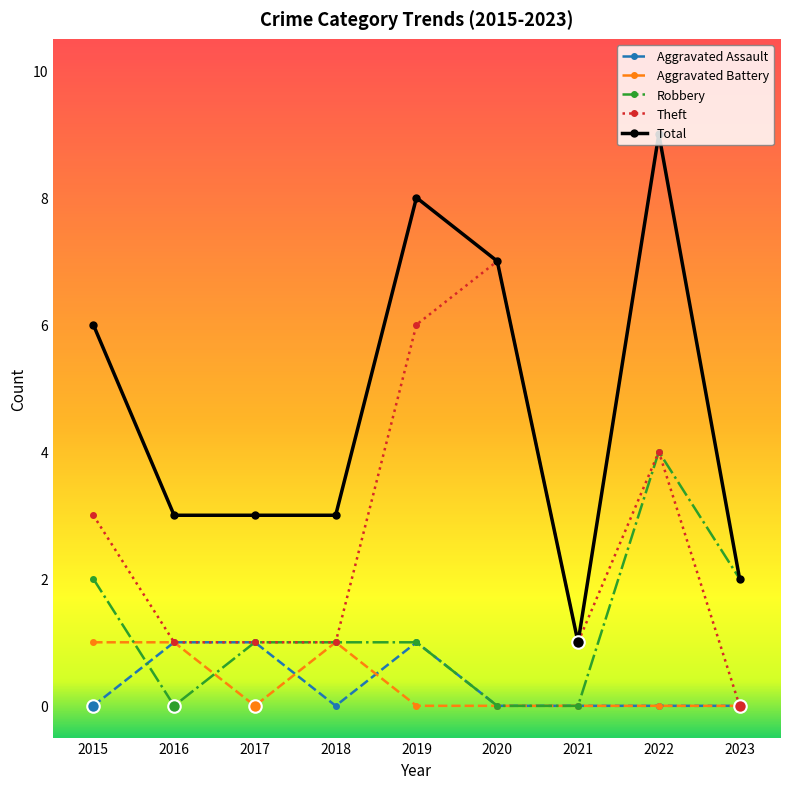

True or false: Robbery has a value of 1 at 2017.

True